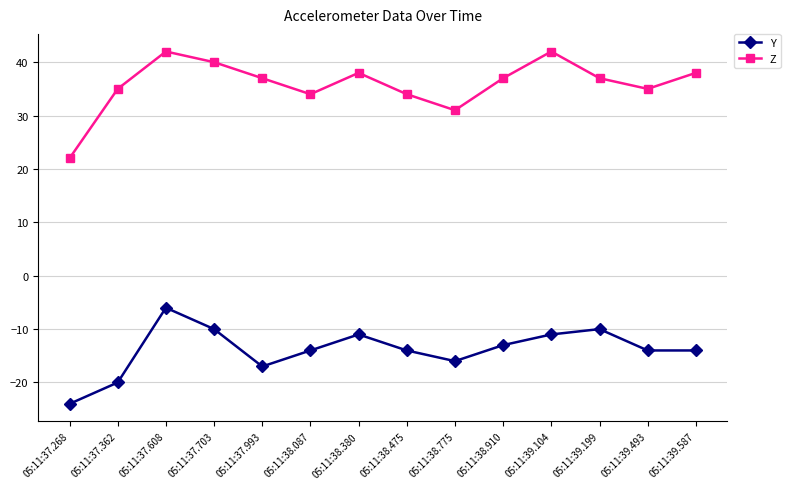

True or false: Z and Y cross at least once.

False